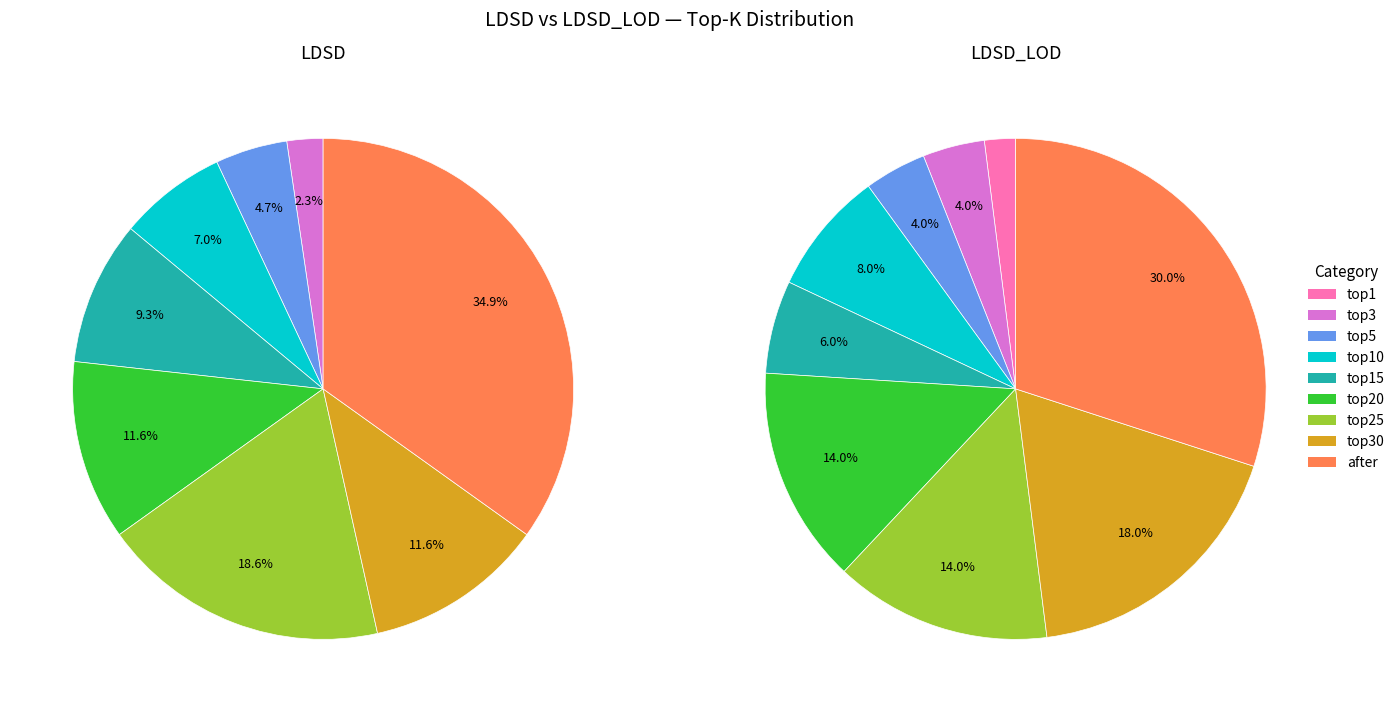

What is the smallest slice in the pie chart?

top1